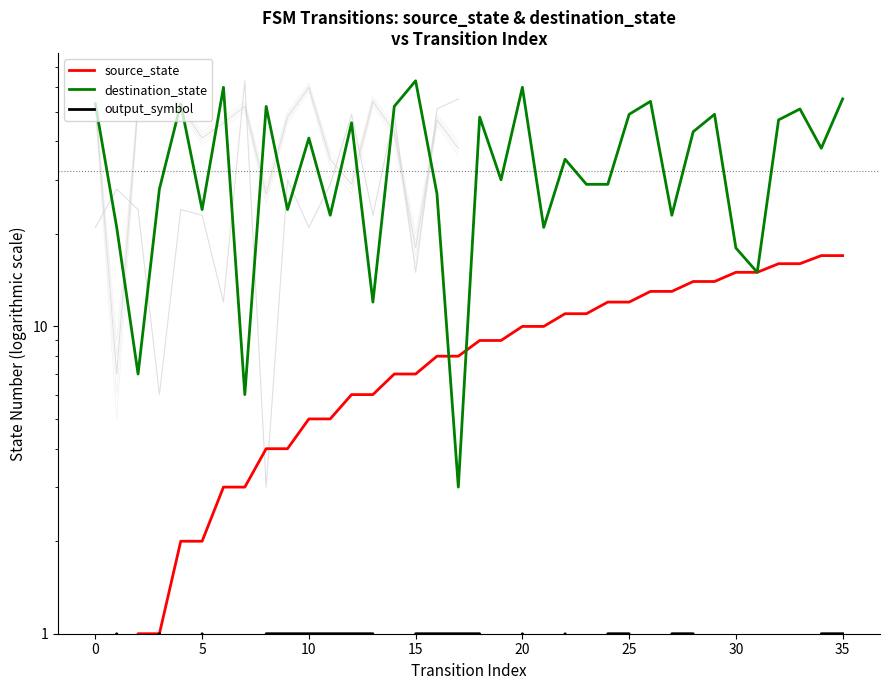

What is the label of the 32nd point from the left?

31